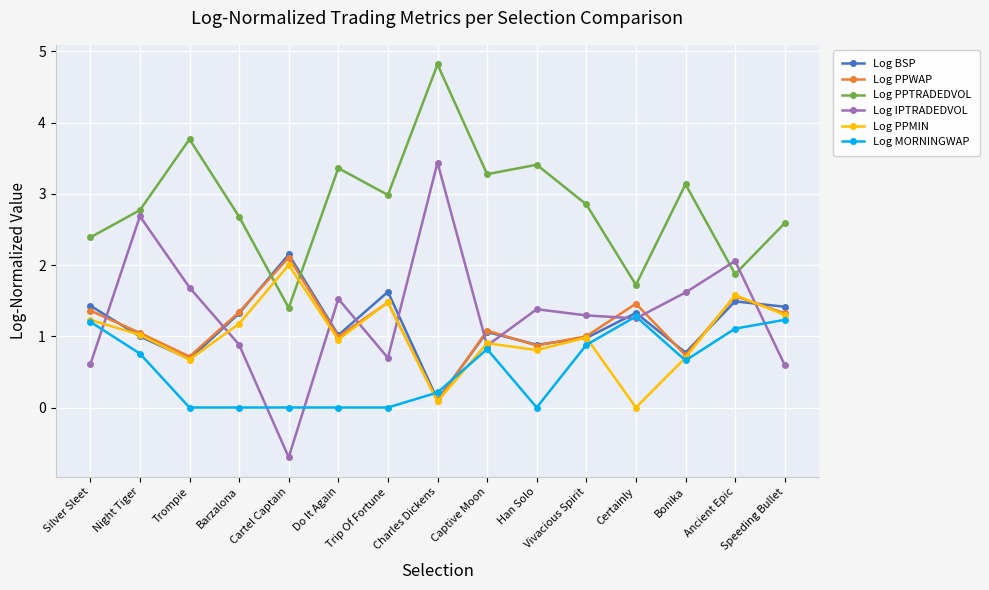

What is the spread (max minus min) of values at Bonika?

2.5